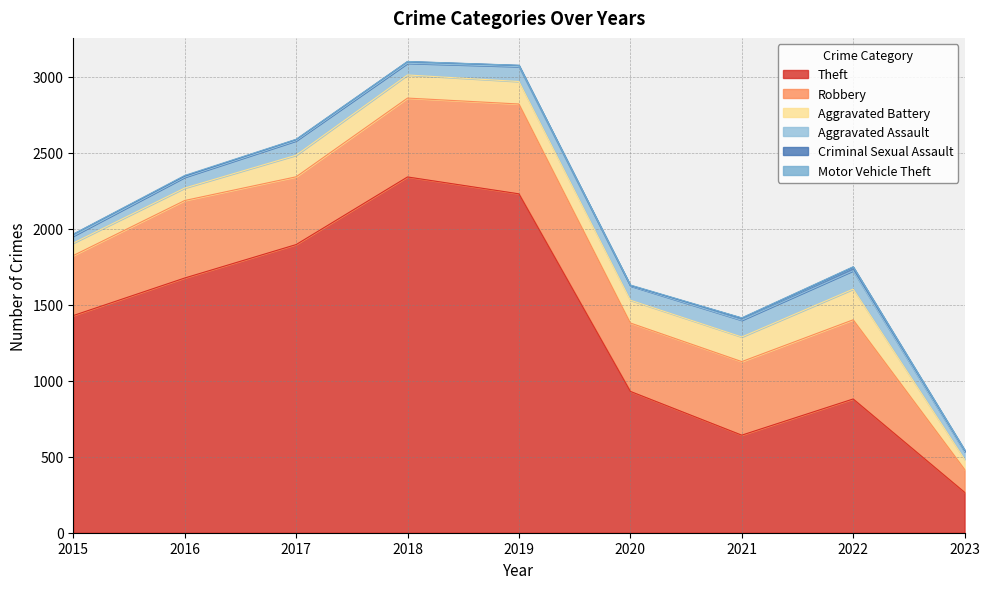

Which series has the widest spread of values?

Theft